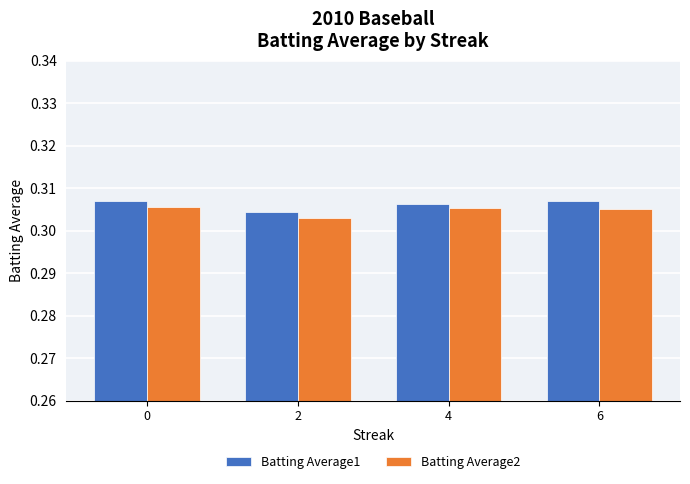

At 0, list the series in order from smallest to largest.

Batting Average2, Batting Average1